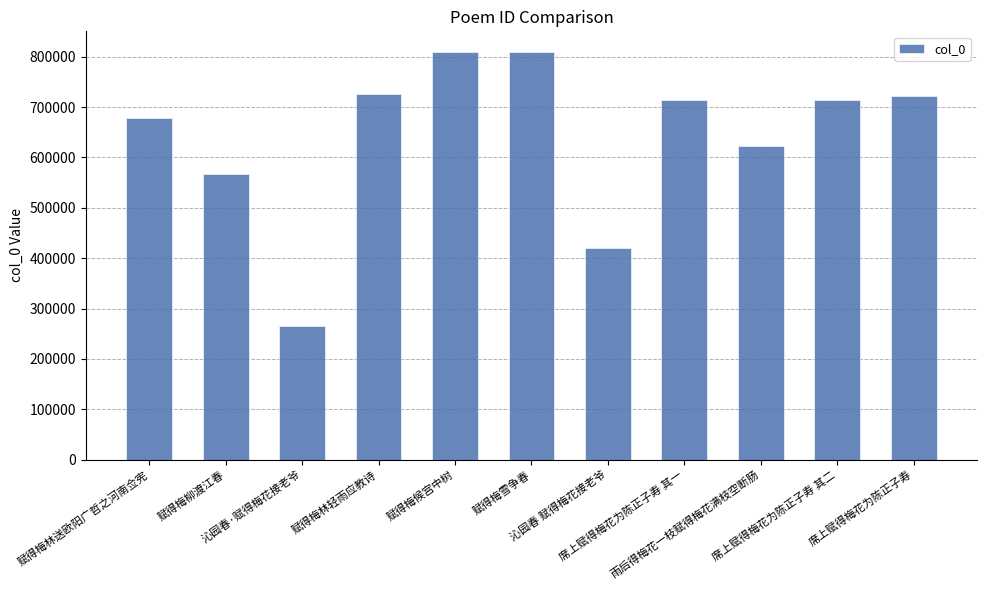

What is the value of the 4th bar from the left?

726839